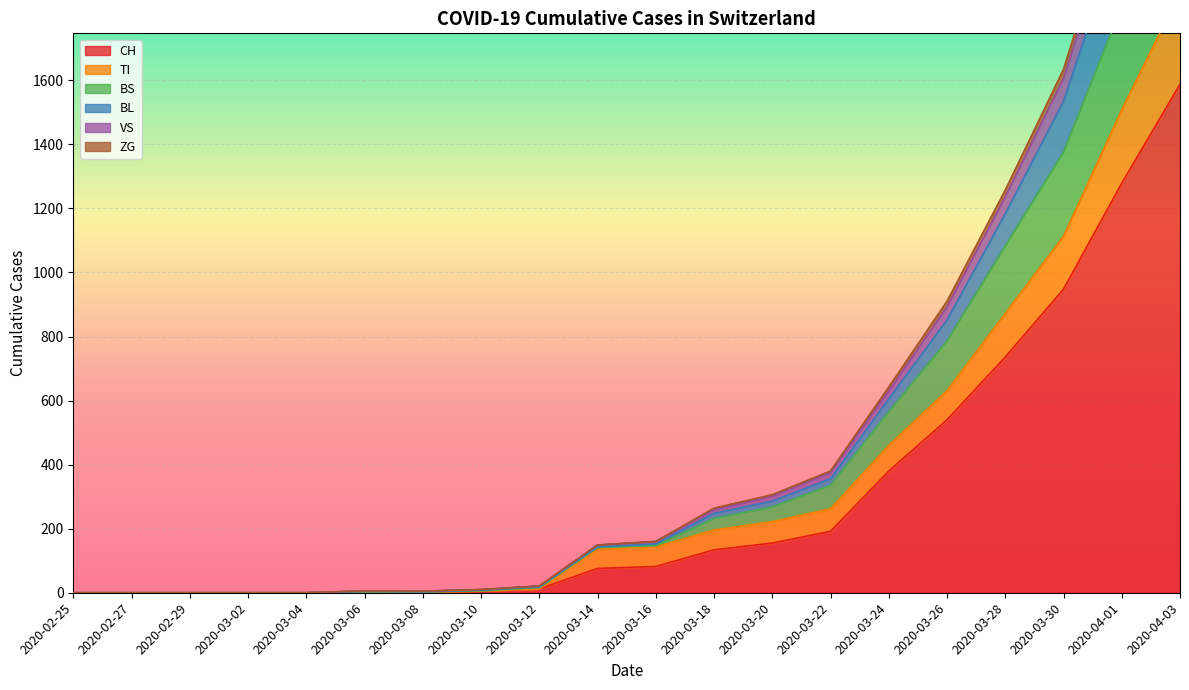

What is the highest value of the CH series?

1588